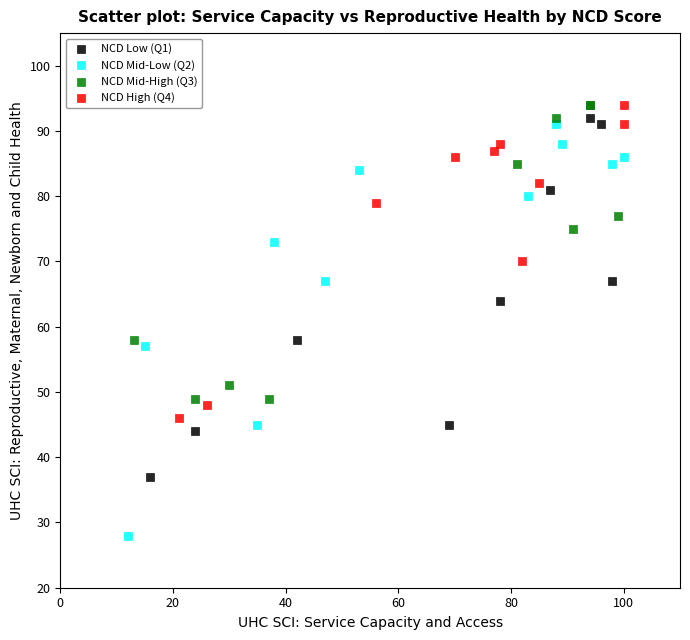

What are all the series names shown in the legend?

NCD Low (Q1), NCD Mid-Low (Q2), NCD Mid-High (Q3), NCD High (Q4)